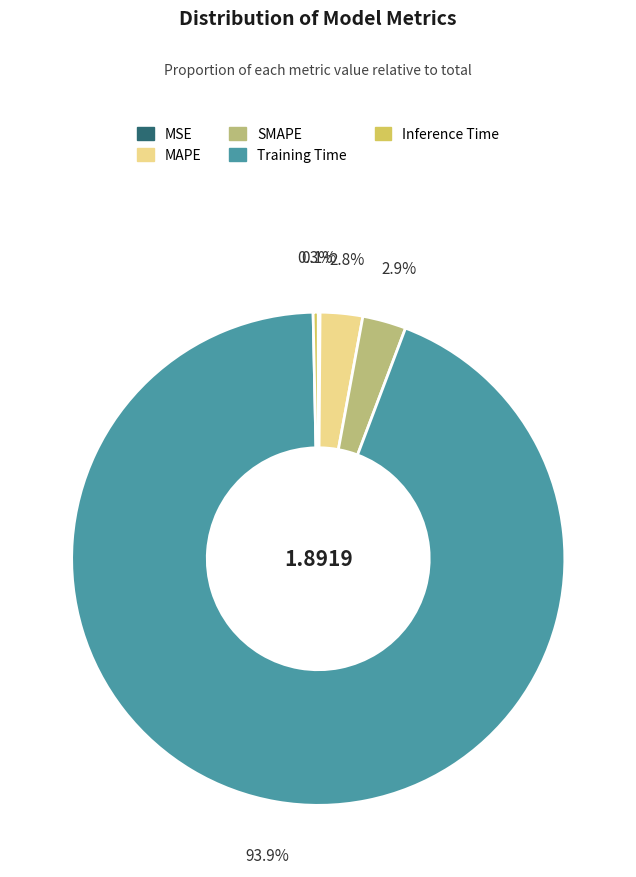

What percentage is the SMAPE slice, to the nearest percent?

3%